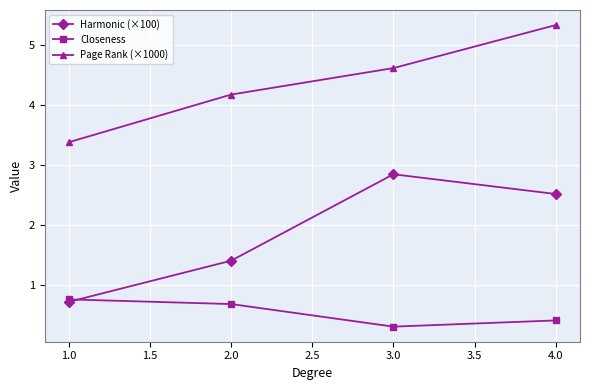

Is it true that Page Rank (×1000) equals 5.3 at 4.0?

True